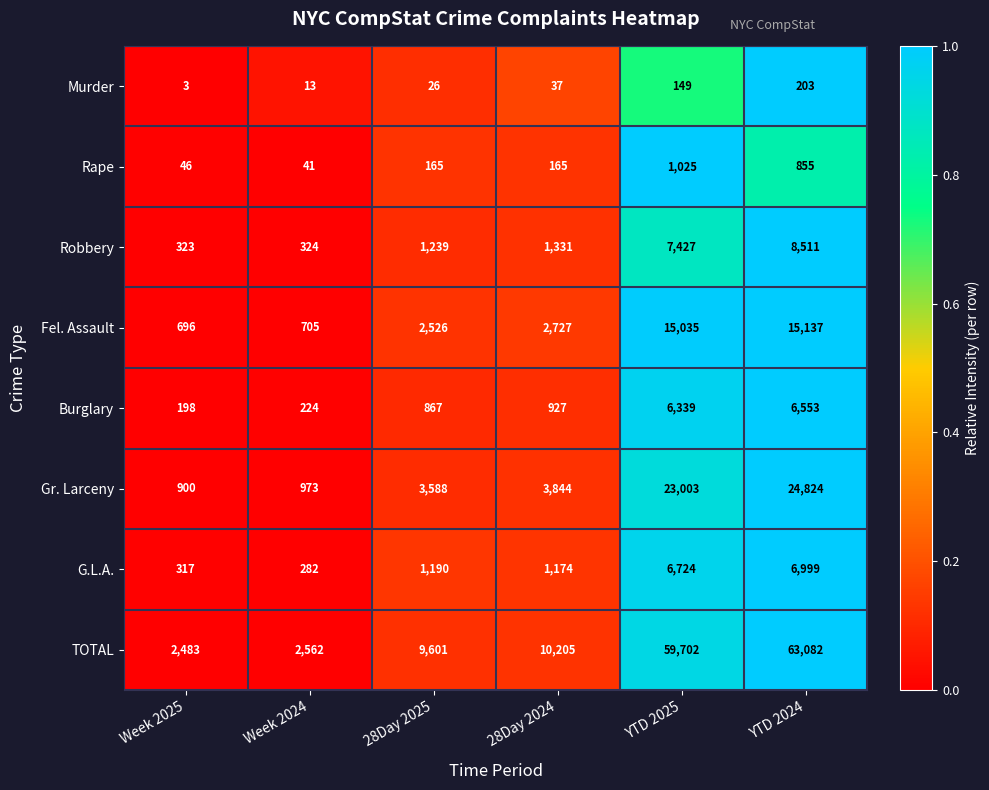

What is the difference between the second highest and minimum values in the Murder series?

146